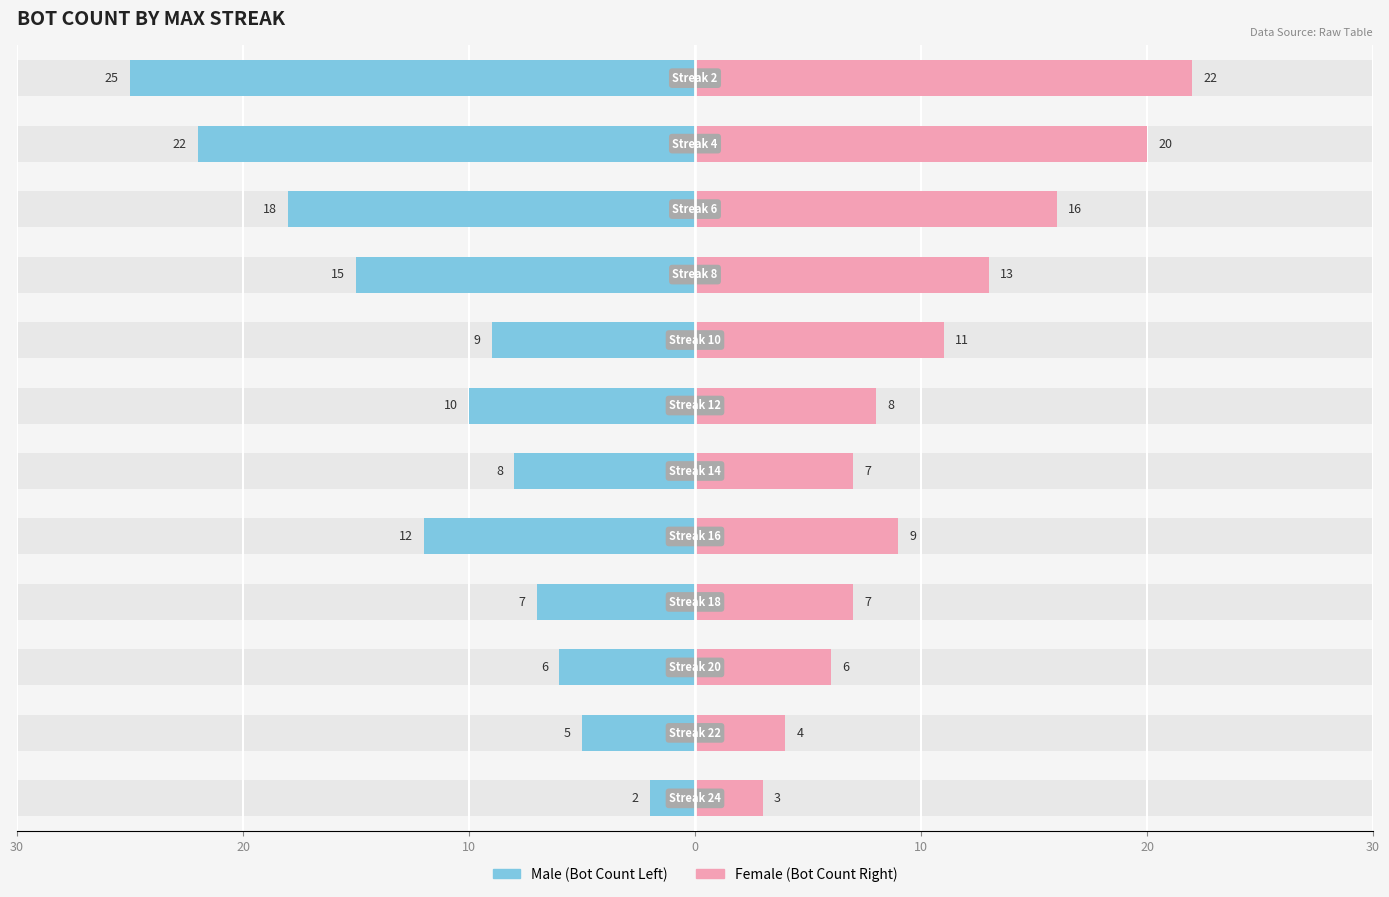

Are the bars grouped side by side (vs. stacked)?

Yes